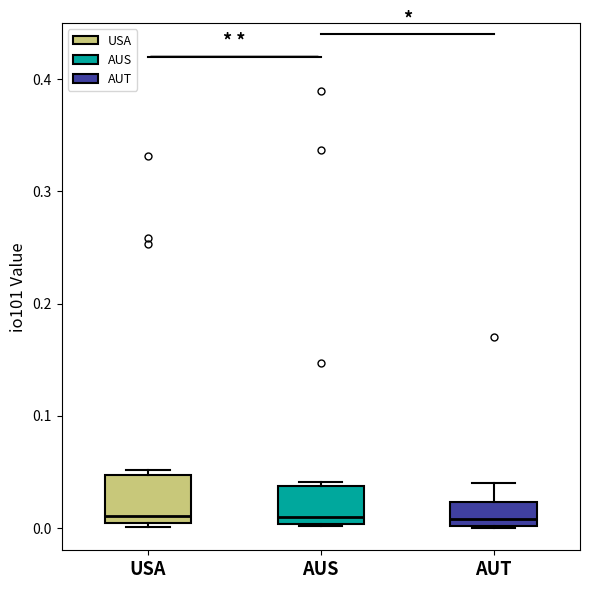

Reading left to right, read every box against the y-axis: the position of its median line, the range the box covers, and the ends of its whiskers. The values are not printed on the chart, so give them approximately, as read against the axis.

USA: median 0.01, box 0.00 to 0.05, whiskers 0.00 (just below the box's lower edge) to 0.05 (just above the box's upper edge)
AUS: median 0.01, box 0.00 to 0.04, whiskers 0.00 to 0.04 (just above the box's upper edge)
AUT: median 0.01, box 0.00 to 0.02, whiskers 0.00 to 0.04